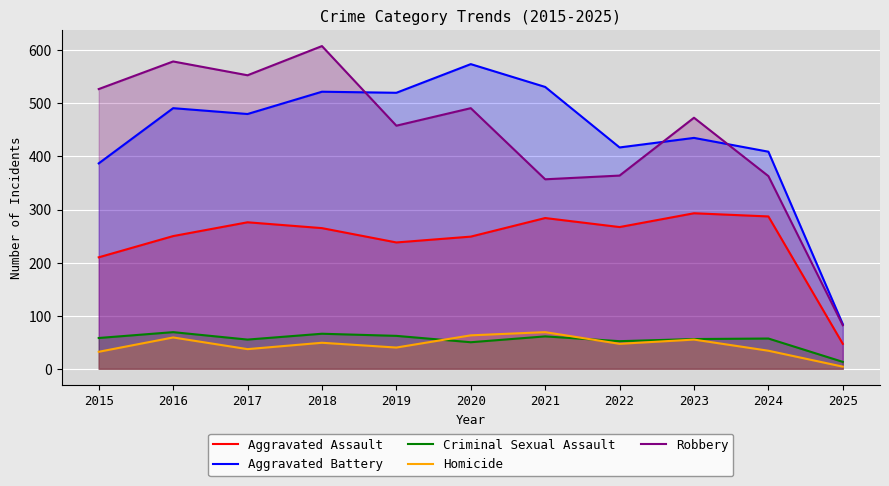

How many interior local valleys does the Criminal Sexual Assault series have?

3